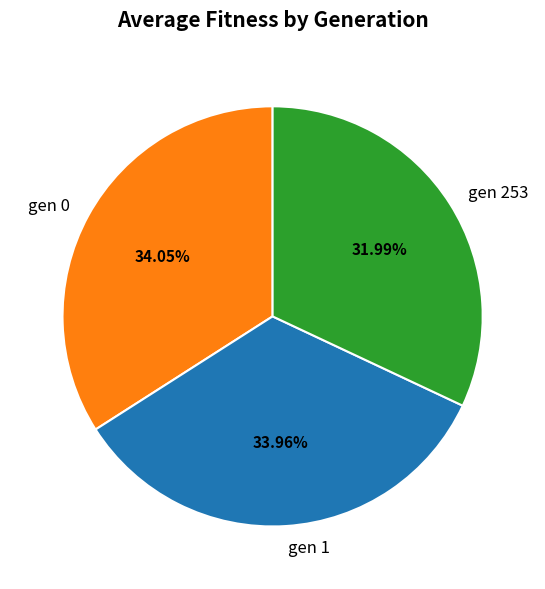

Which has a higher value, gen 0 or gen 253?

gen 0